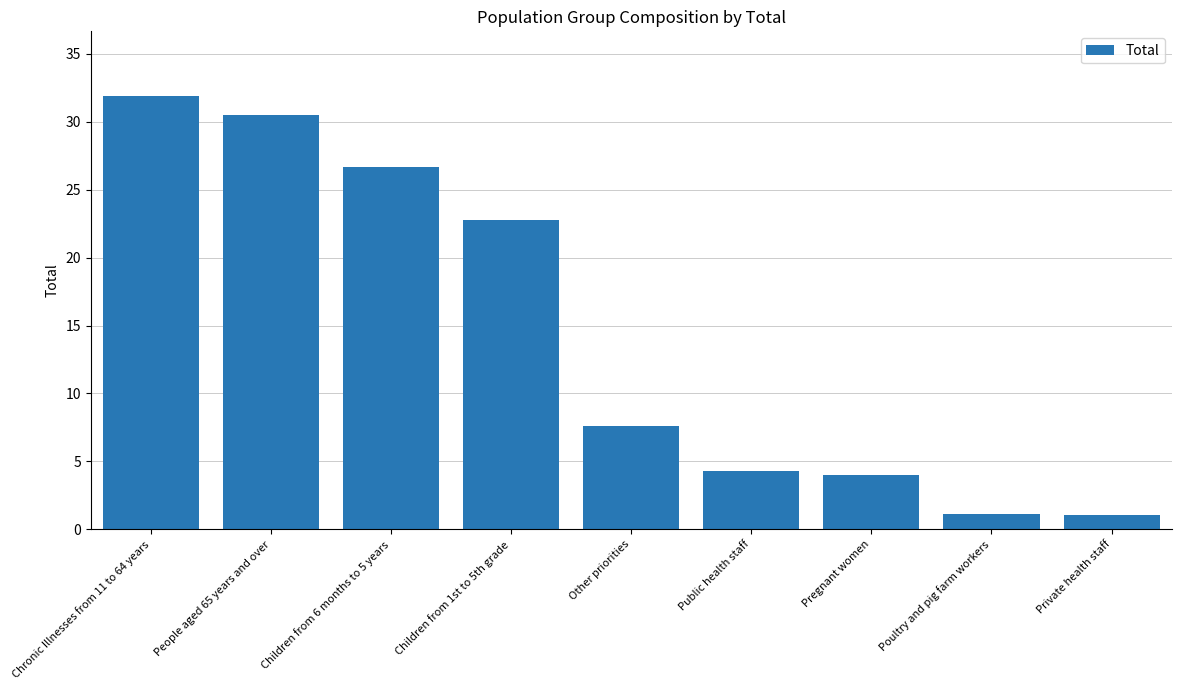

What is the difference between the maximum and second lowest values?

30.7